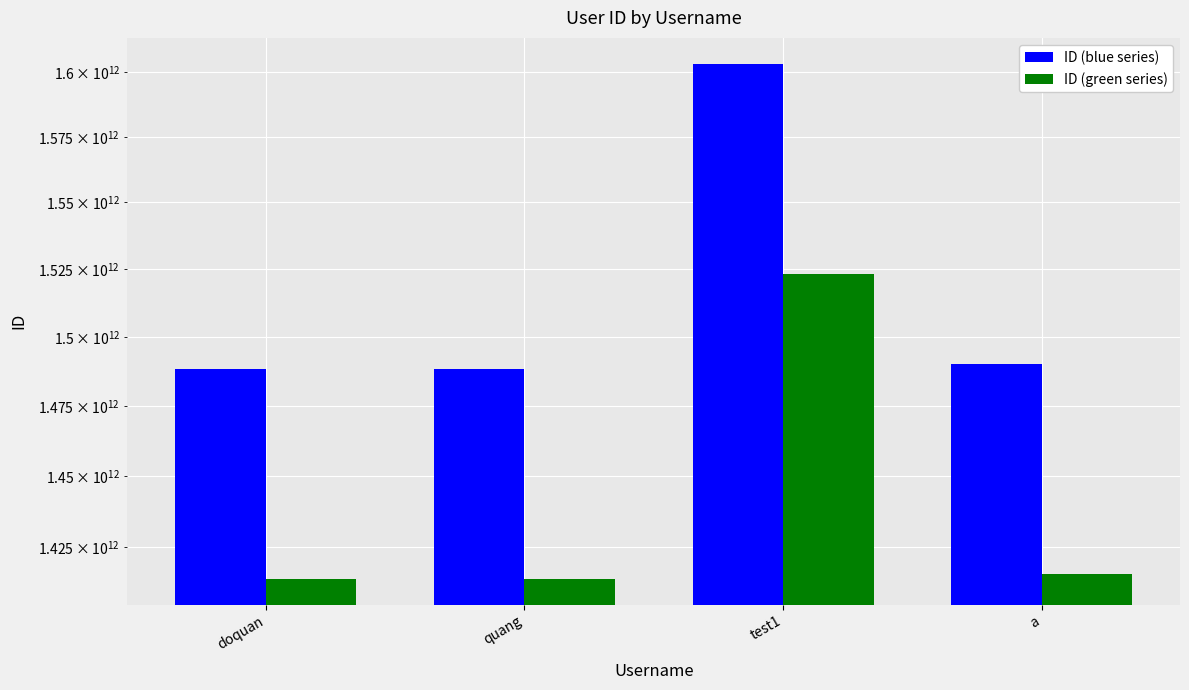

At which category does the chart reach its peak across all series?

test1